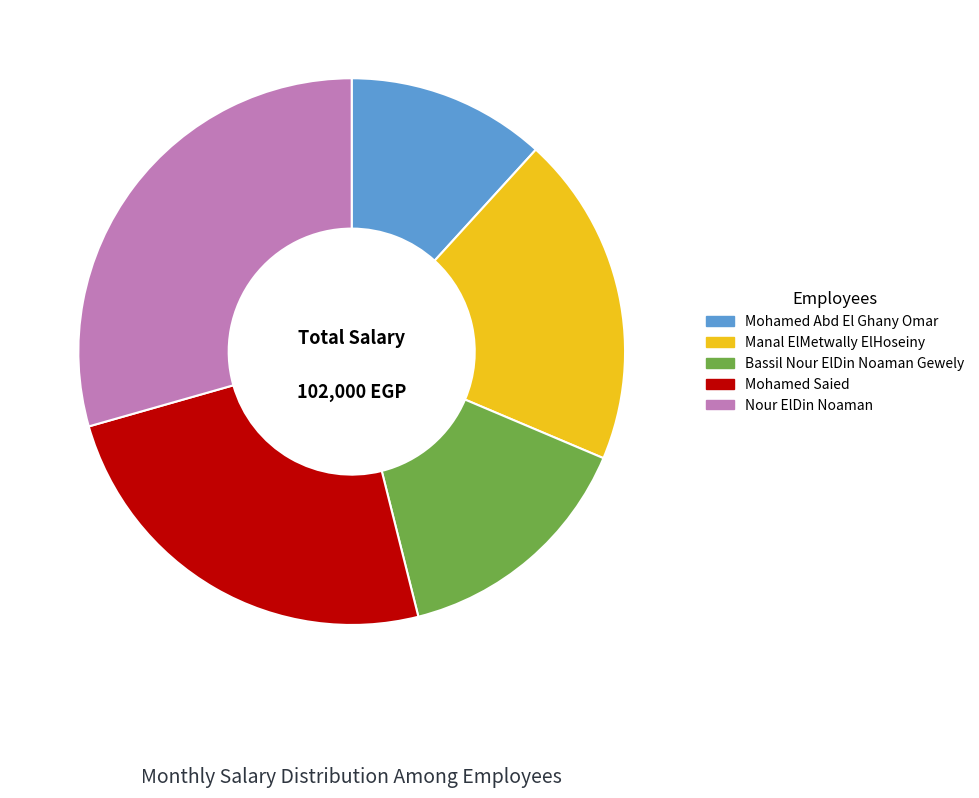

How many segments does this pie chart have?

5